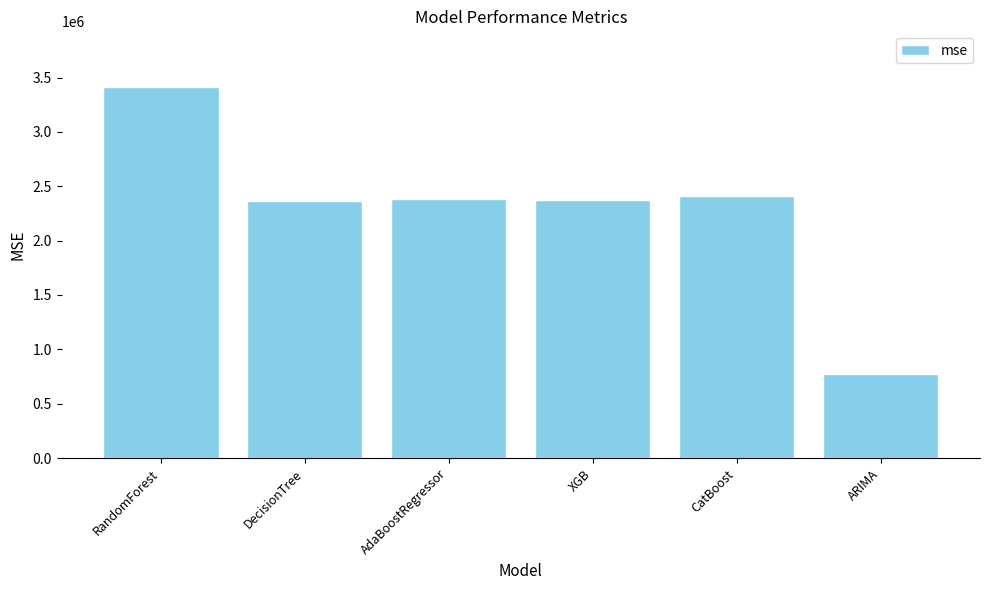

What is the maximum value shown in the chart?

3413692.9